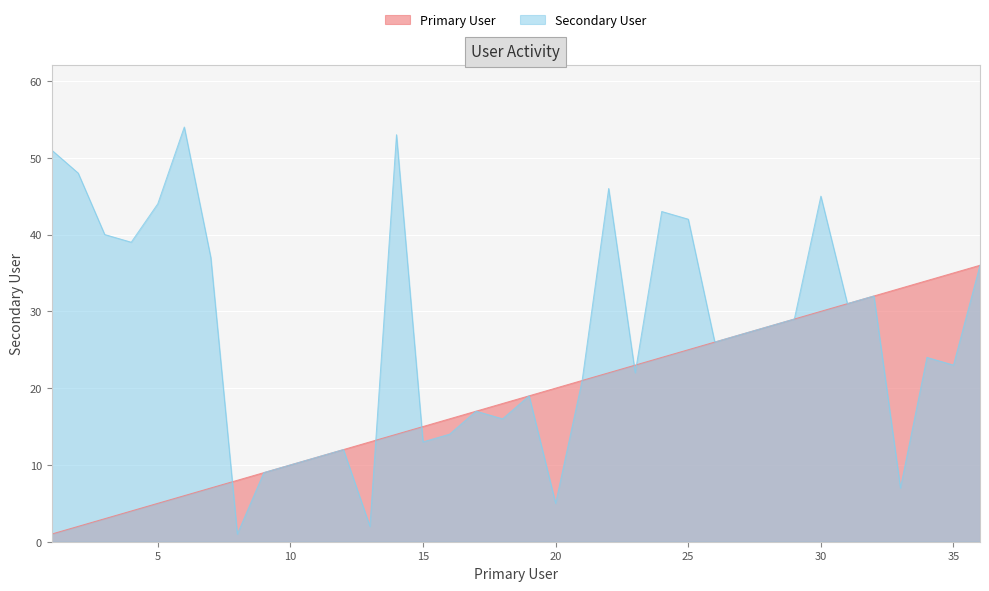

What is the difference between the maximum and minimum values in the Secondary User series?

53